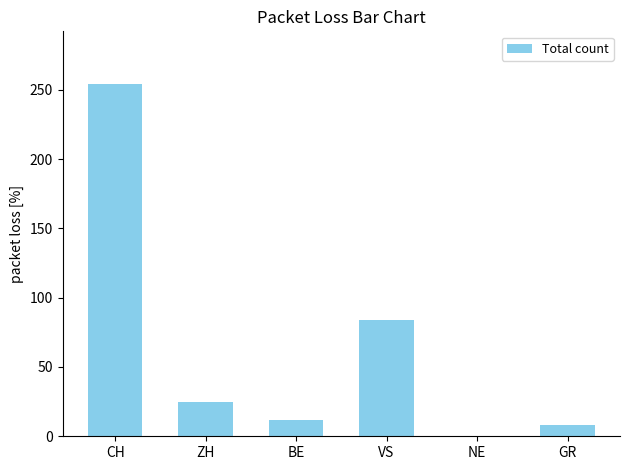

What is the maximum value shown in the chart?

254